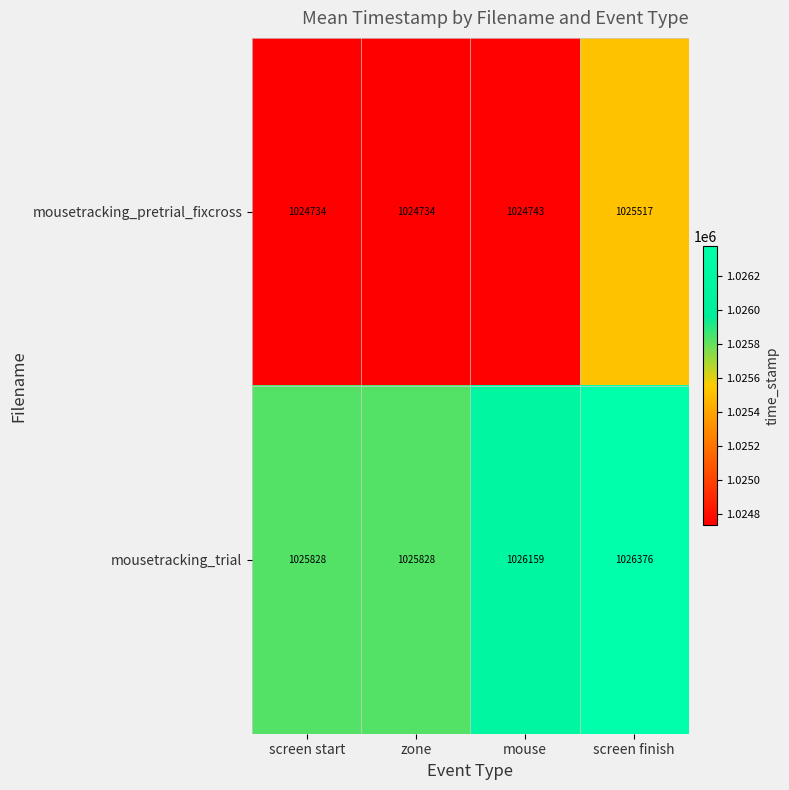

What is the greatest value displayed?

1026376